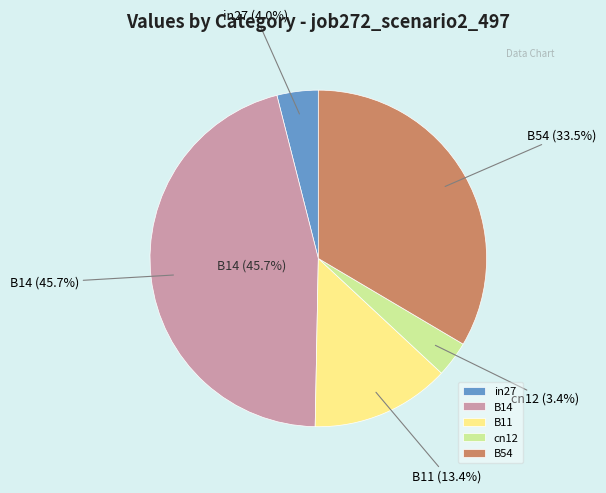

The in27 slice represents 4% of the pie. True or false?

True